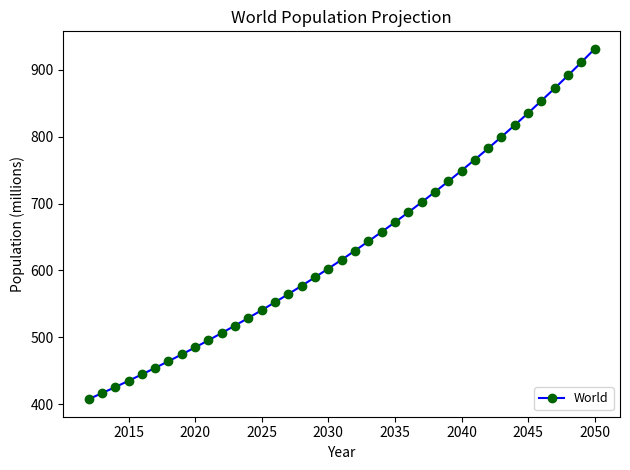

What is the value of the 8th point from the left?

474.4